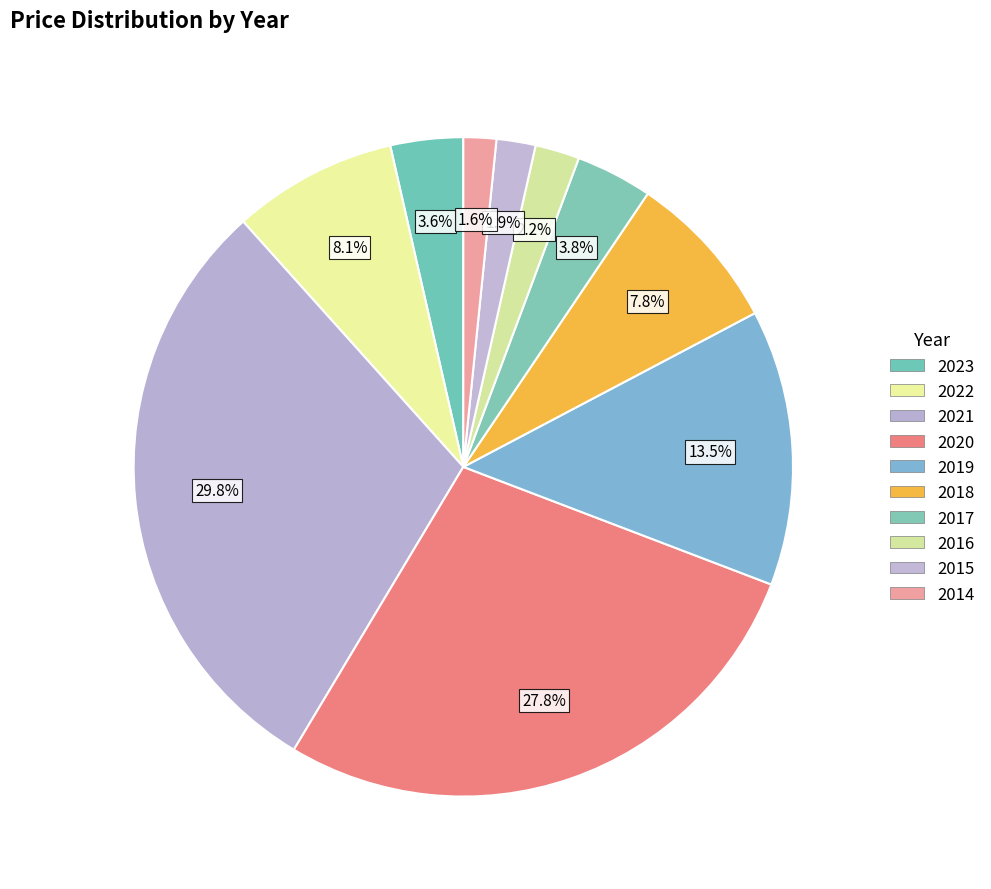

To the nearest percent, what is the combined percentage of 2021 and 2022?

38%